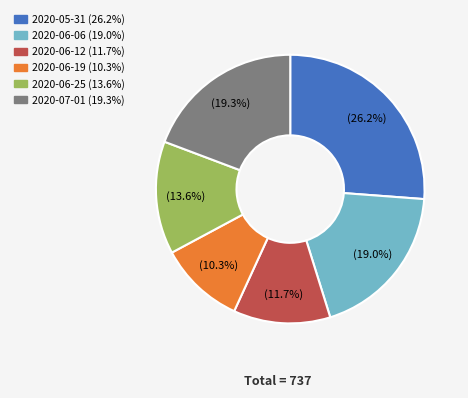

Is there any slice that represents more than half of the pie?

No